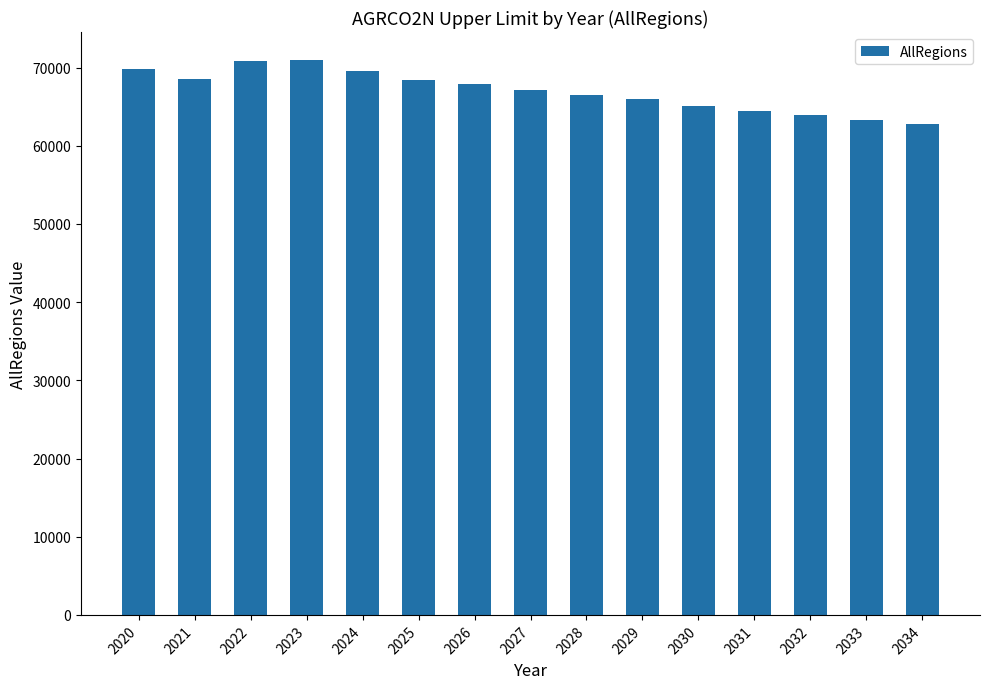

What is the smallest value displayed?

62792.5